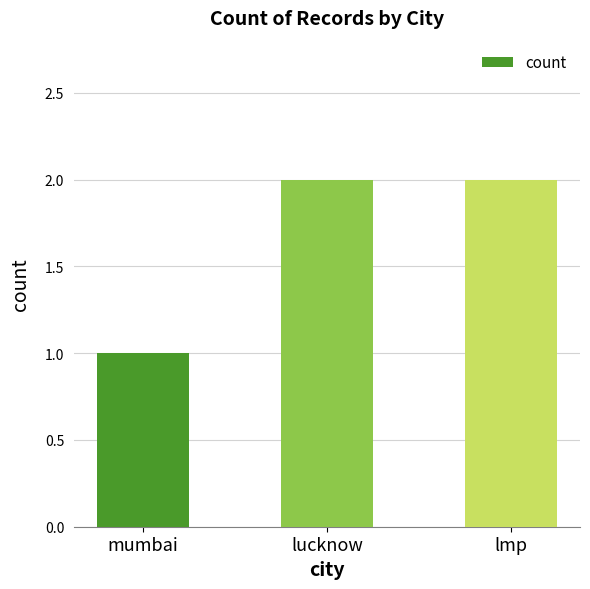

How many bars are there in total?

3